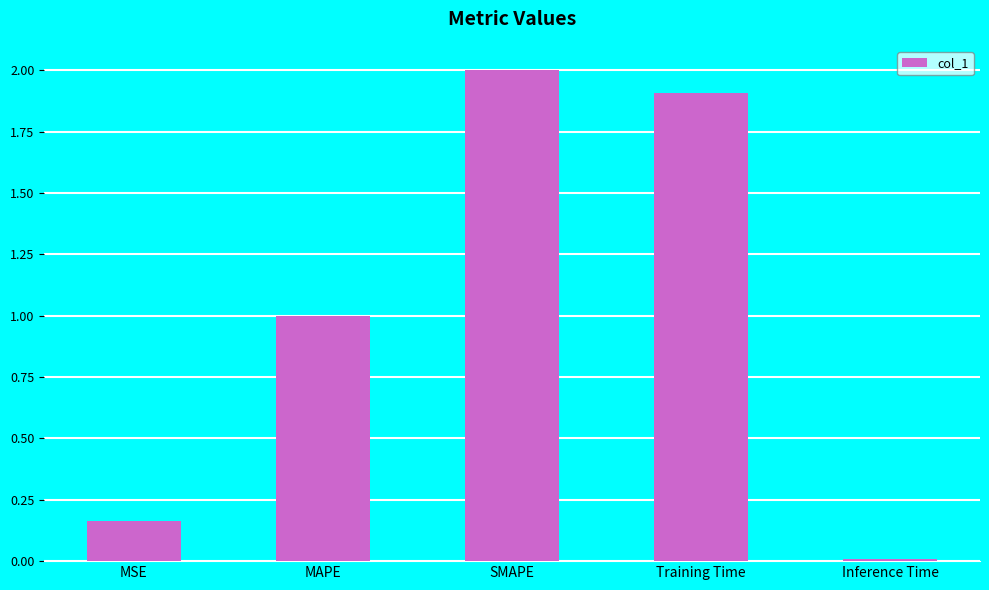

What is the change in value from MSE to Training Time?

+1.7